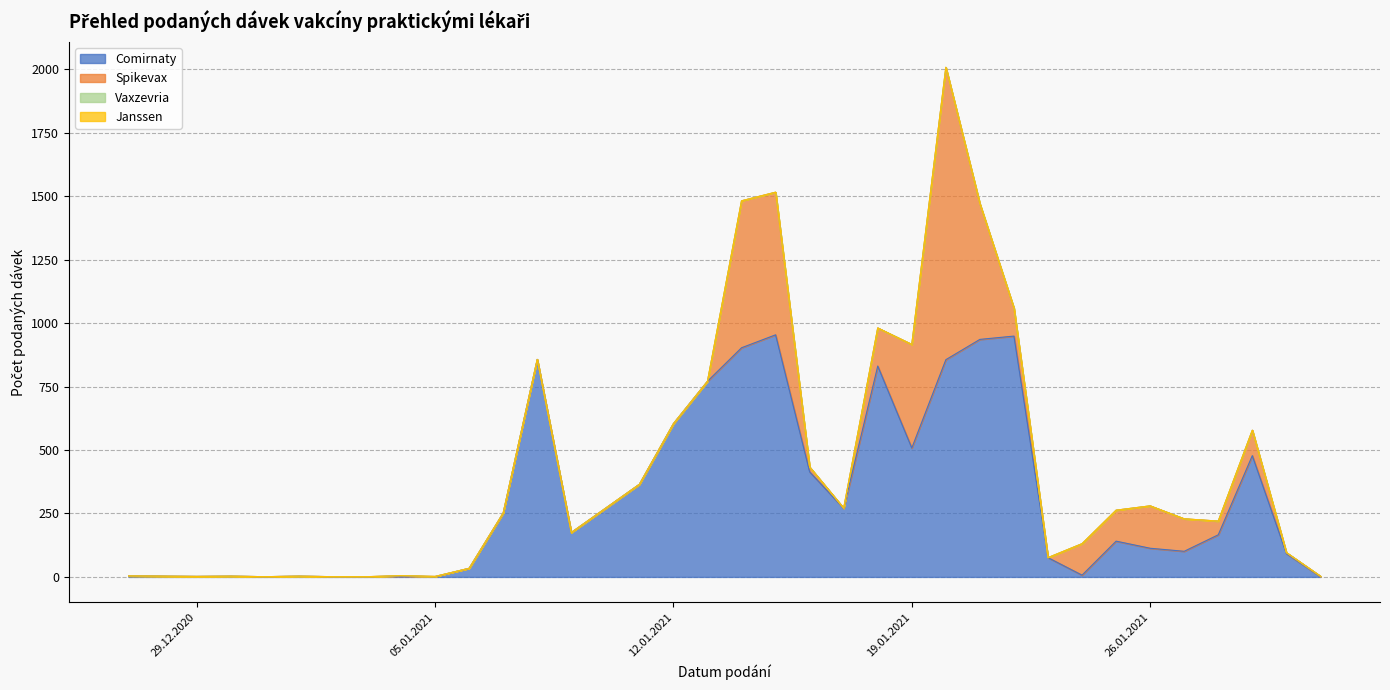

What position from the left is 19.01.2021?

22